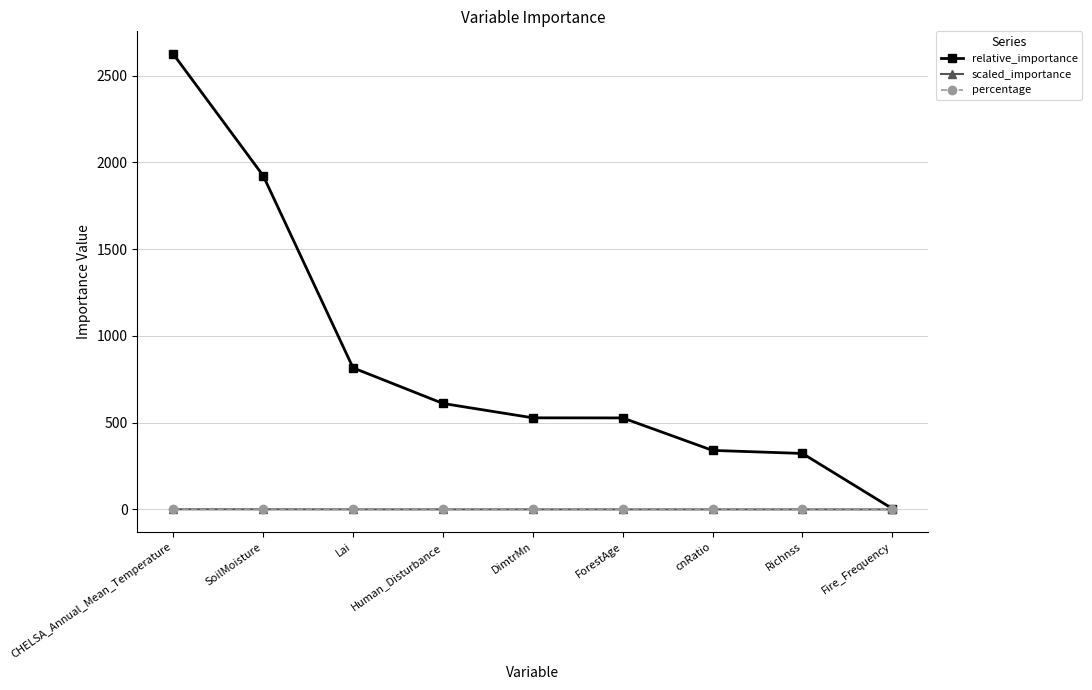

What position from the right is DimtrMn?

5